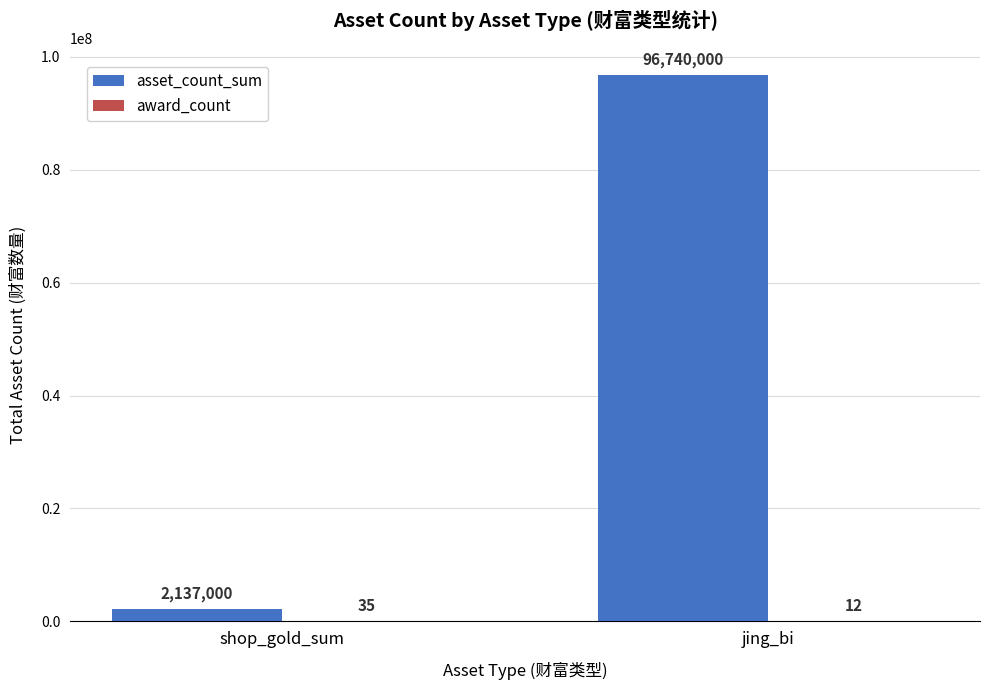

Where is asset_count_sum nearest to the value 49438500?

shop_gold_sum